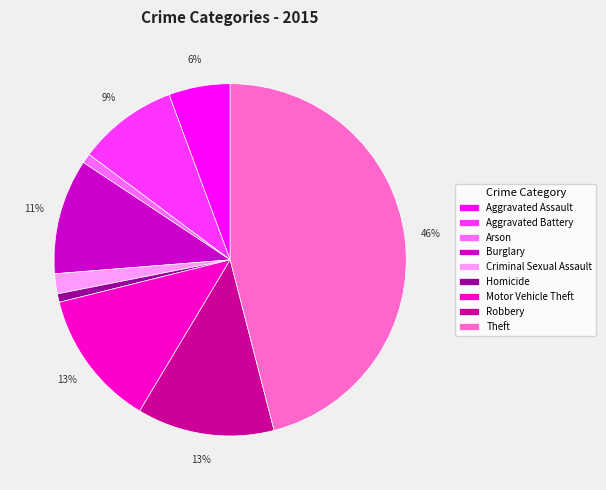

To the nearest percent, what percentage of the pie is Motor Vehicle Theft?

13%